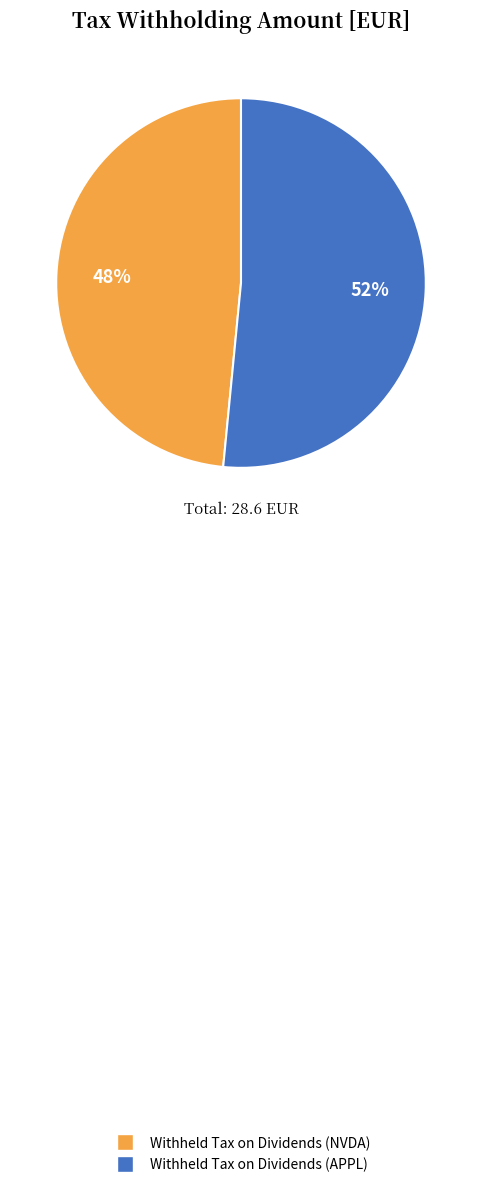

Rank the categories by value from highest to lowest.

Withheld Tax on Dividends (APPL), Withheld Tax on Dividends (NVDA)